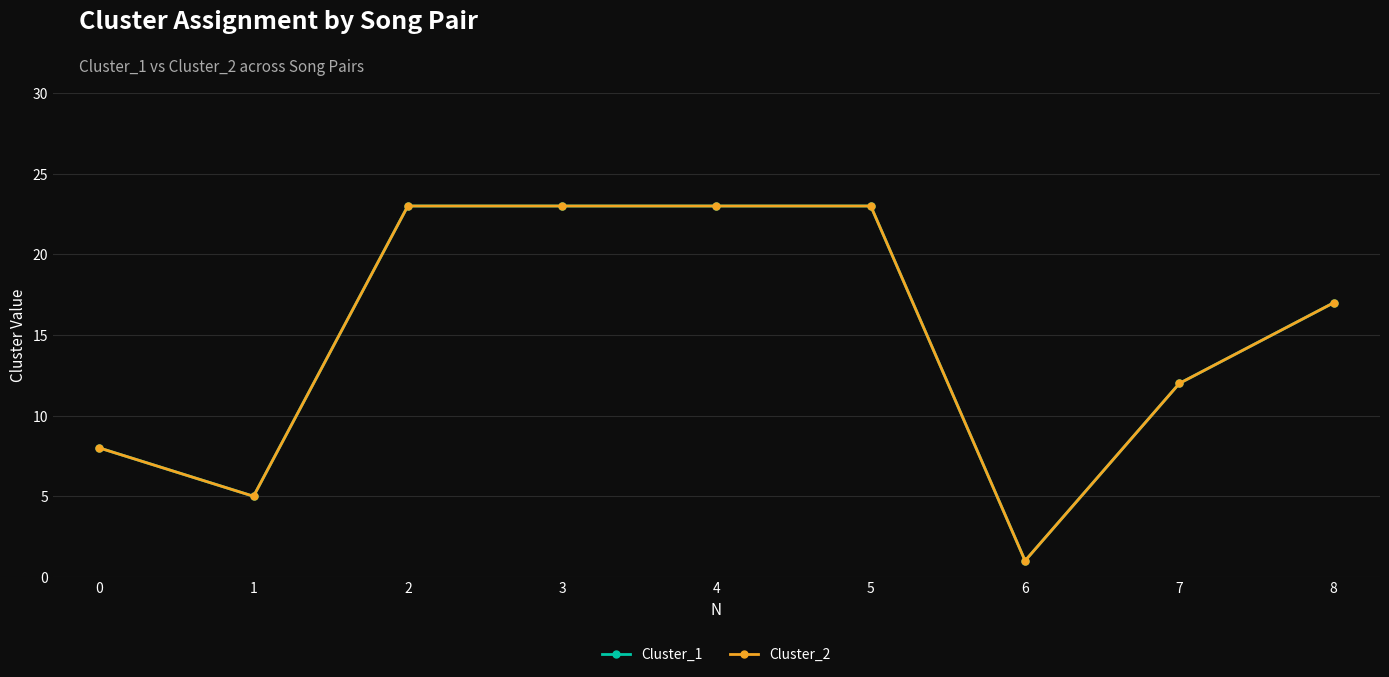

The value of Cluster_2 at 0 is 12. True or false?

False